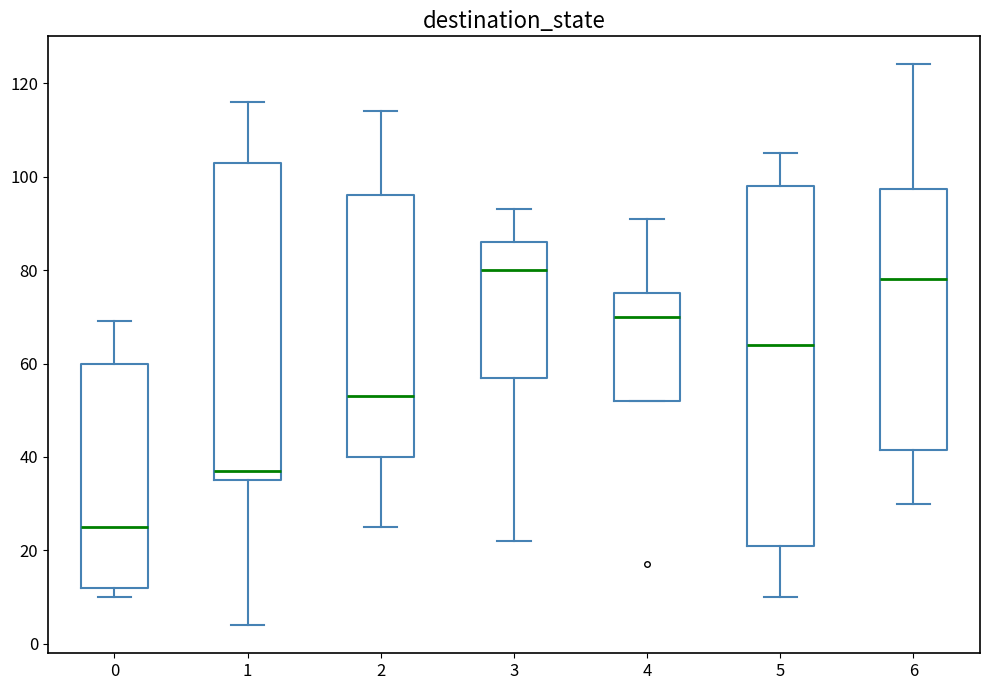

Reading left to right, transcribe this box plot: for each box, give where its median line is, the range the box spans, and where its two whiskers end, as read against the y-axis. The values are not printed on the chart, so give them approximately, as read against the axis.

0: median 26, box 12 to 60, whiskers 10 to 70
1: median 38, box 36 to 104, whiskers 4 to 116
2: median 54, box 40 to 96, whiskers 26 to 114
3: median 80, box 58 to 86, whiskers 22 to 94
4: median 70, box 52 to 76, whiskers 52 to 92
5: median 64, box 22 to 98, whiskers 10 to 106
6: median 78, box 42 to 98, whiskers 30 to 124